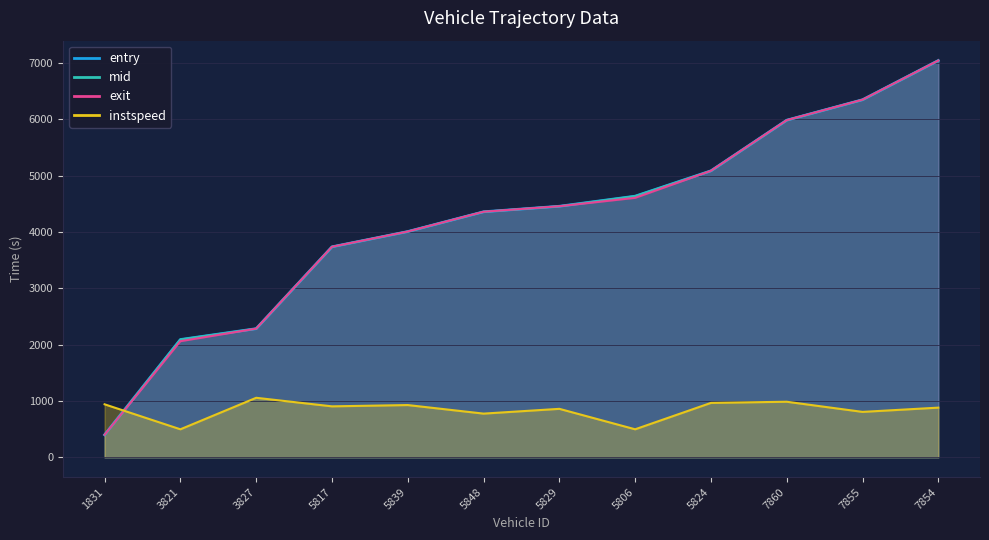

Reading left to right, what are all the values shown in this chart?

entry: 1831=399.8	3821=2090.8	3827=2283.8	5817=3736.8	5839=4007.8	5848=4358.8	5829=4456.7	5806=4635.8	5824=5085.8	7860=5984.8	7855=6347.7	7854=7043.7
mid: 1831=400.0	3821=2091.0	3827=2284.1	5817=3737.0	5839=4008.1	5848=4359.0	5829=4457.0	5806=4636.0	5824=5086.0	7860=5985.1	7855=6348.0	7854=7044.0
exit: 1831=400.2	3821=2061.2	3827=2284.2	5817=3737.3	5839=4008.3	5848=4359.3	5829=4457.2	5806=4606.3	5824=5086.2	7860=5985.2	7855=6348.2	7854=7044.2
instspeed: 1831=940.9	3821=497.4	3827=1056.6	5817=904.7	5839=927.6	5848=775.7	5829=860.5	5806=497.4	5824=966.0	7860=986.5	7855=806.4	7854=881.8